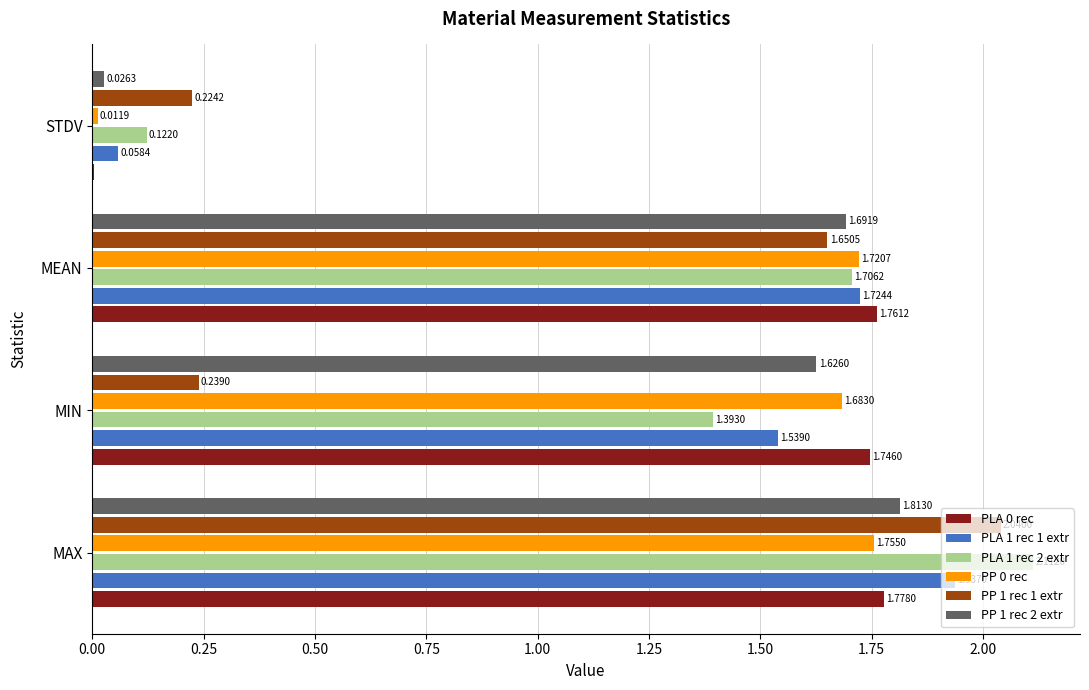

Where is PP 1 rec 1 extr nearest to the value 1?

MEAN